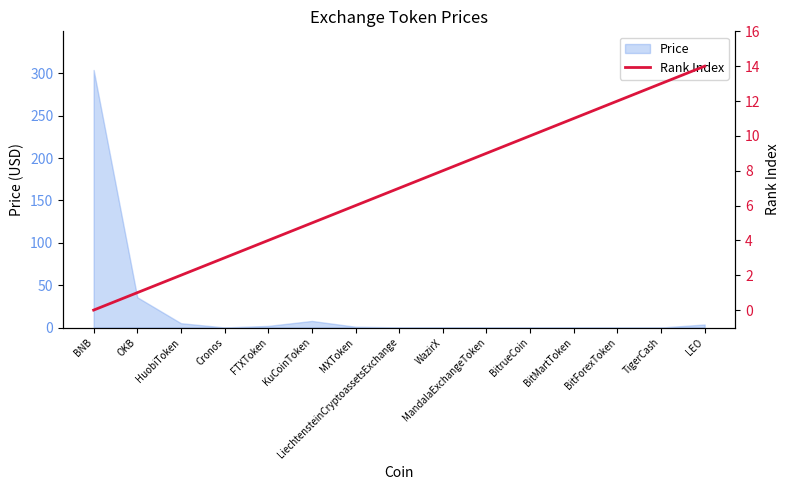

True or false: the data shows 11 at BitMartToken.

True